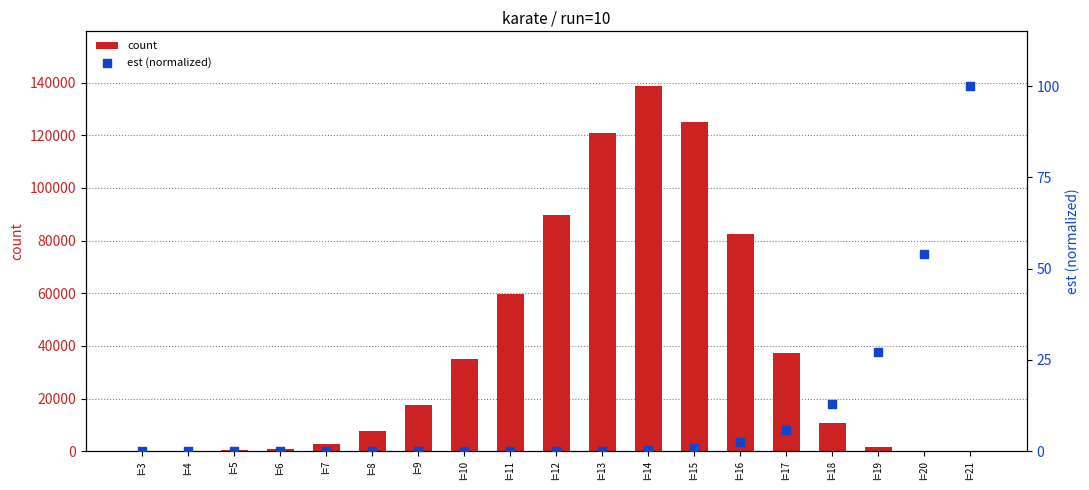

What is the total value across all series at l=11?

59890.0